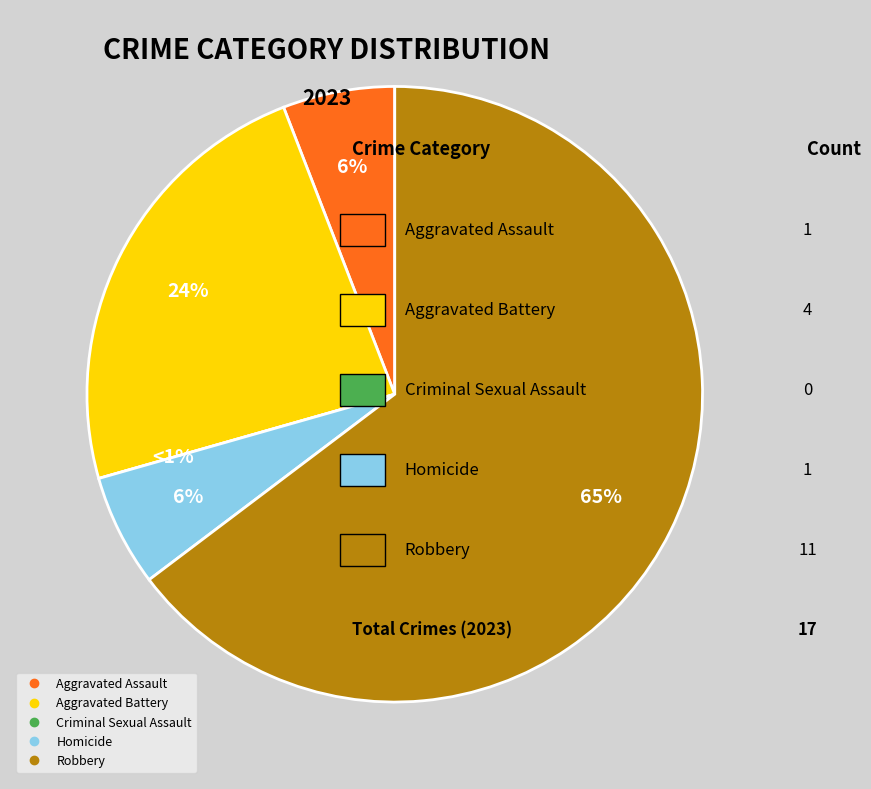

To the nearest percent, what percentage of the pie is Robbery?

65%